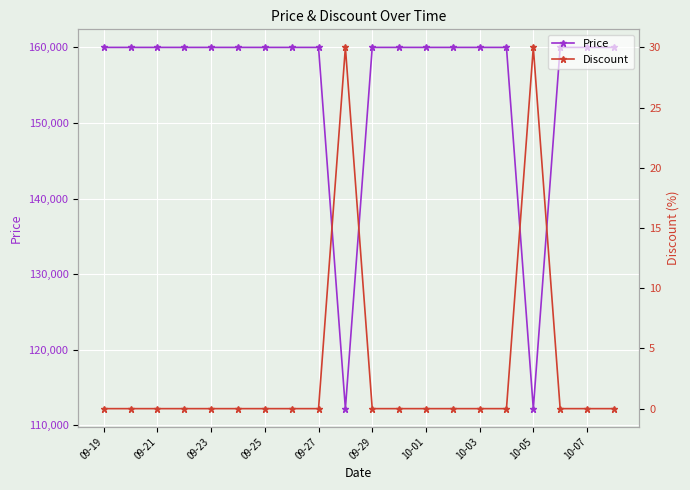

Which category has the lowest value across all series?

09-19